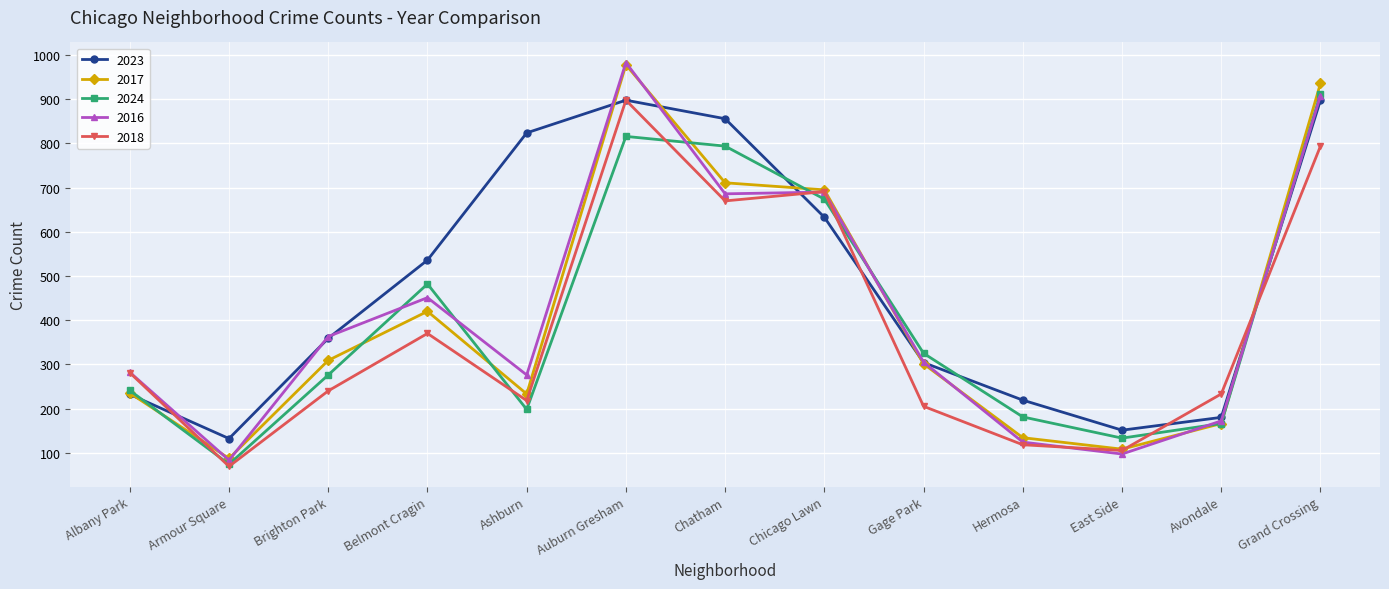

What is the spread (max minus min) of values at Armour Square?

63